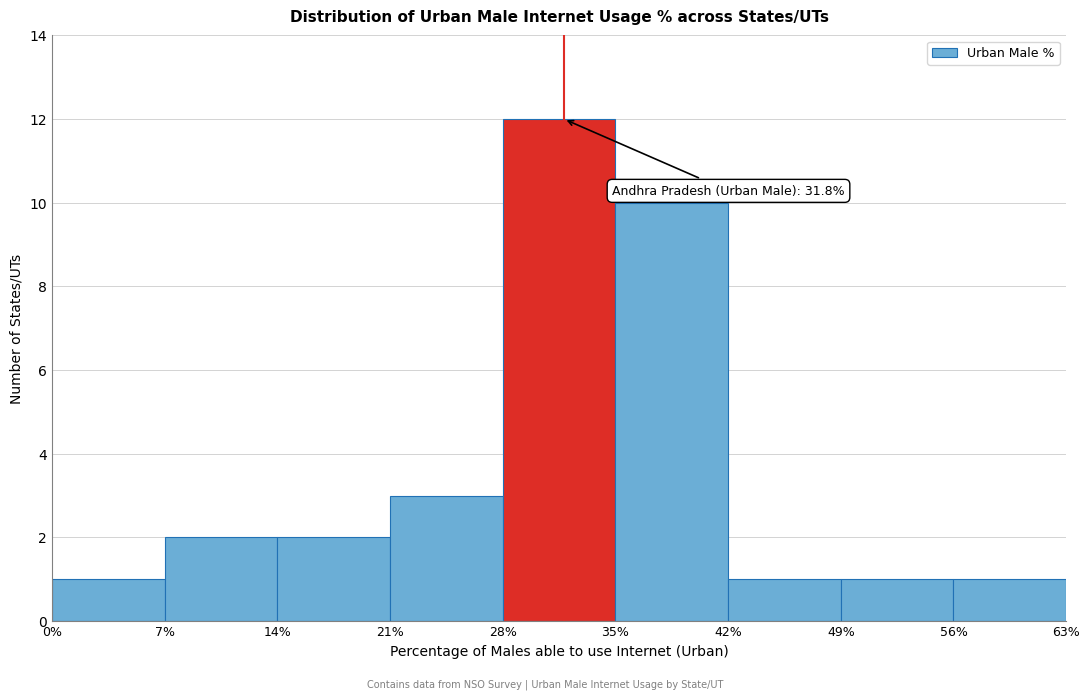

Which range on the x-axis has the tallest bar?

28% to 35%